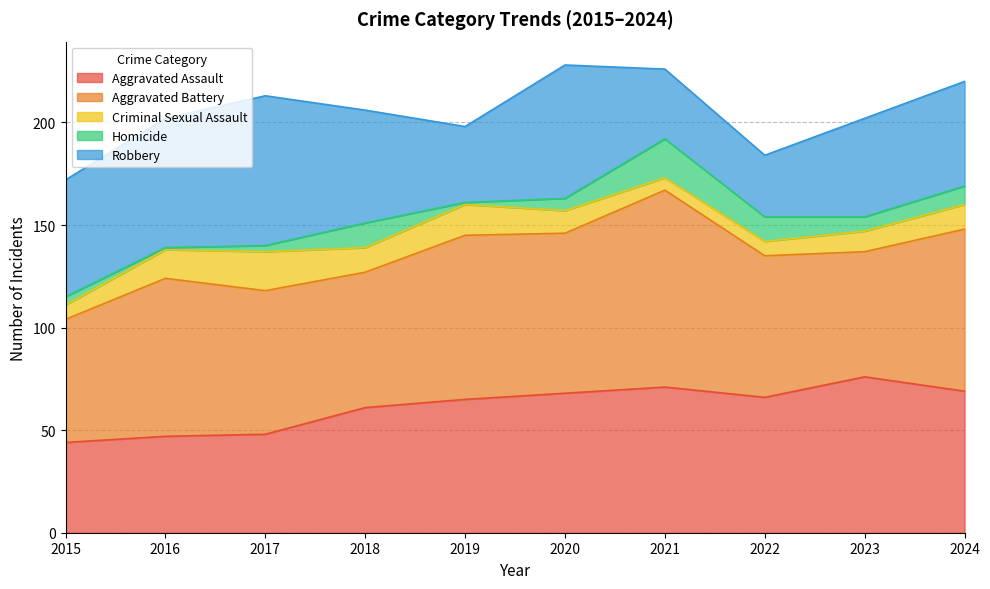

Between 2017 and 2019, which series saw the biggest shift?

Robbery